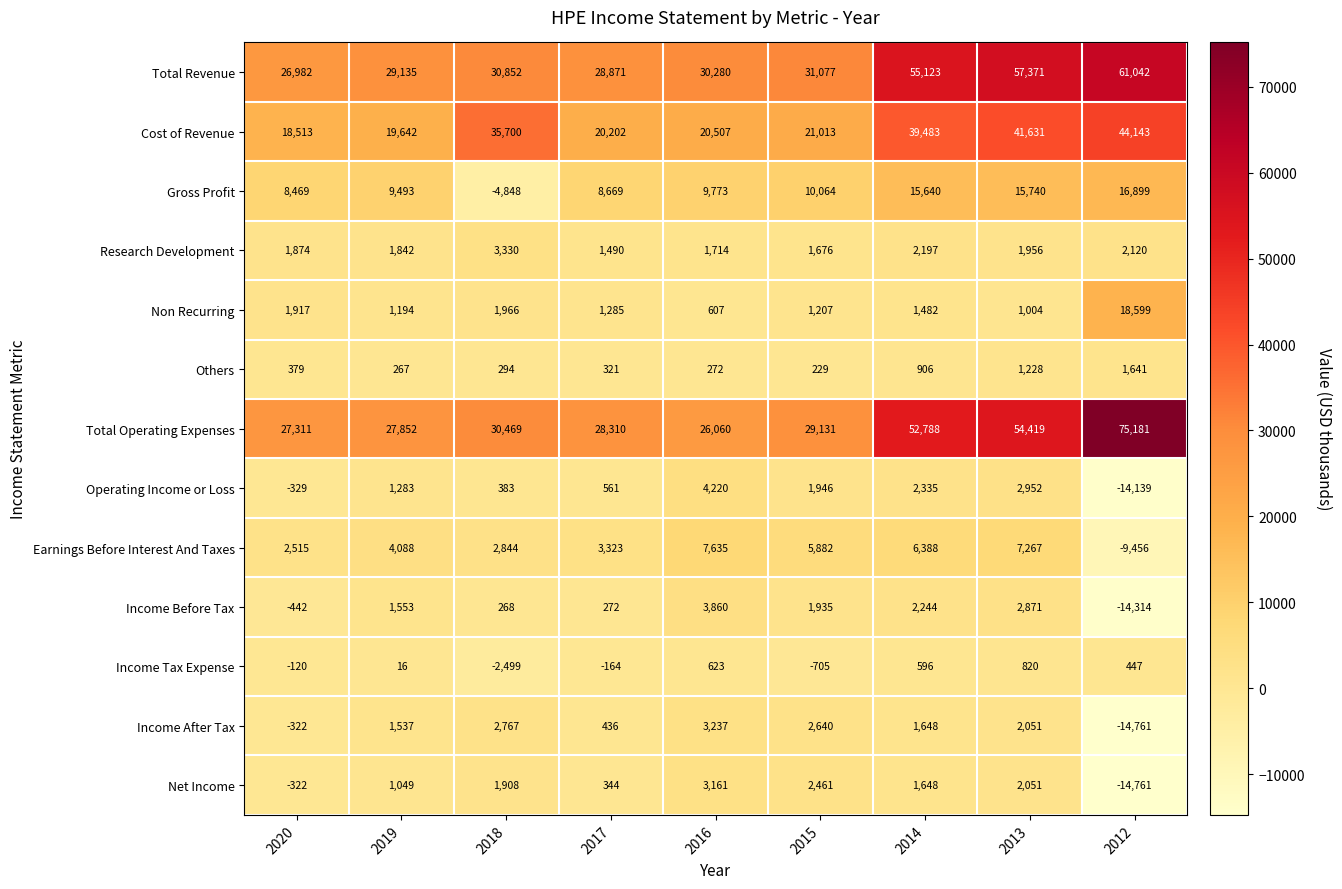

What is the average value of the Operating Income or Loss series?

-88